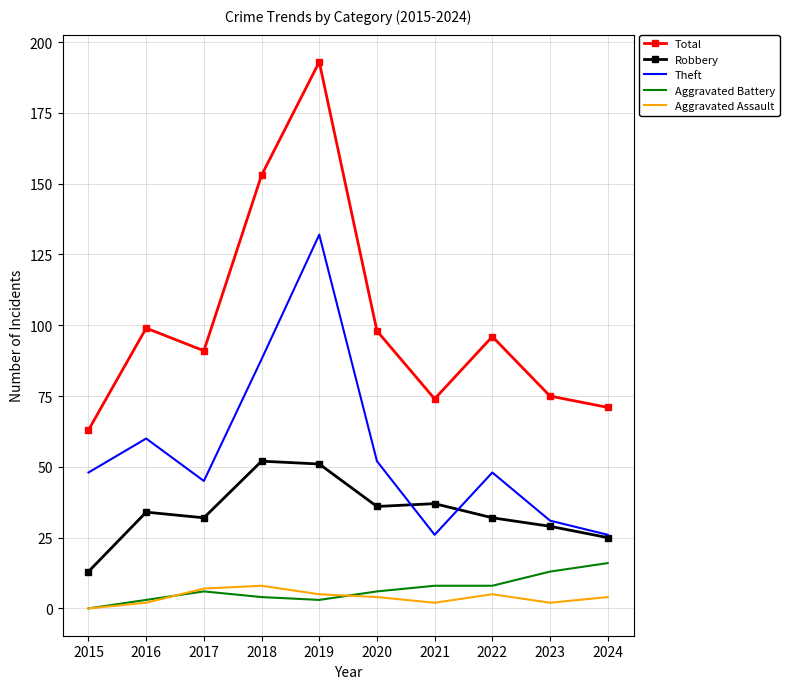

What is the maximum value for Robbery?

52